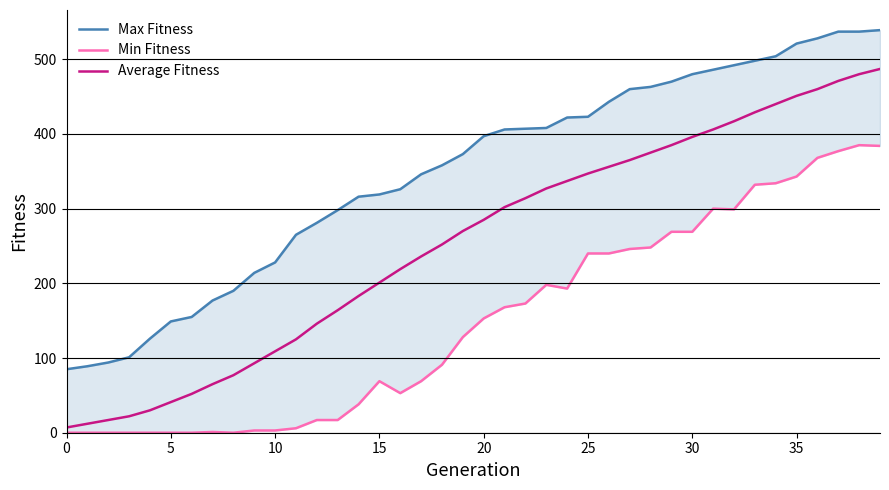

Does the chart display data point markers on the line(s)?

No